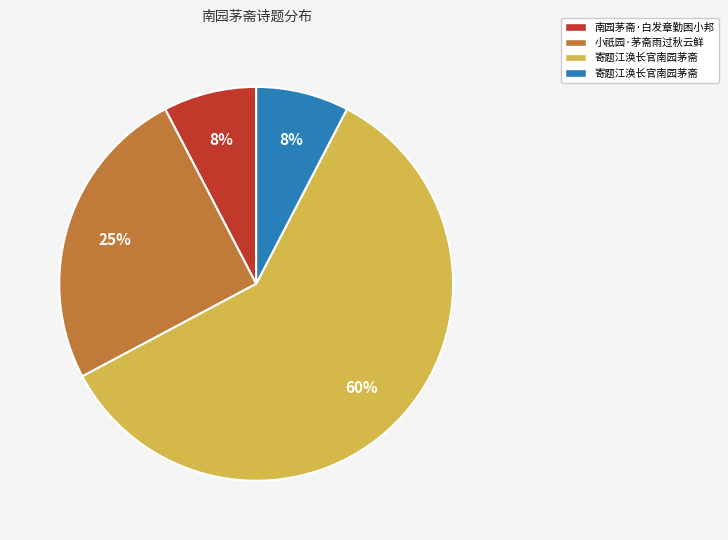

To the nearest percent, what is the average slice percentage?

25%